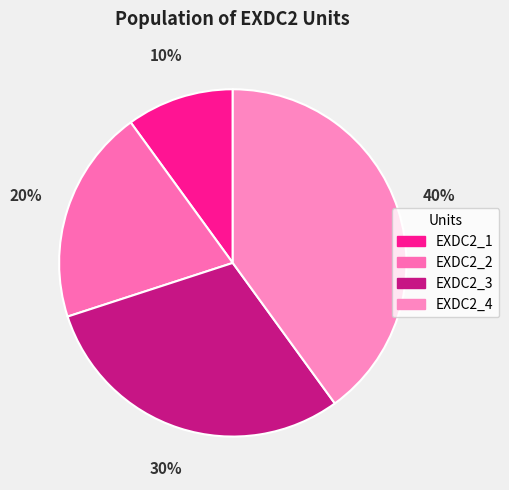

Which slice is the largest?

EXDC2_4